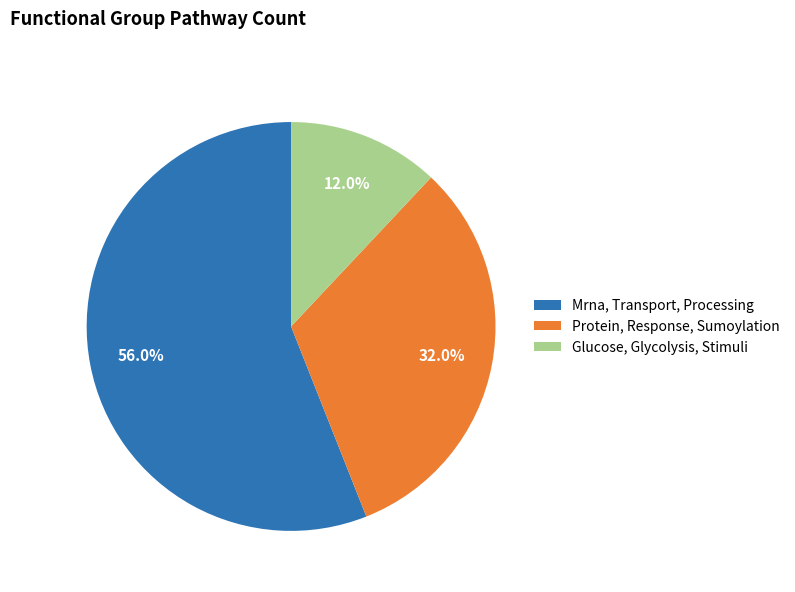

Count the number of slices in the pie.

3